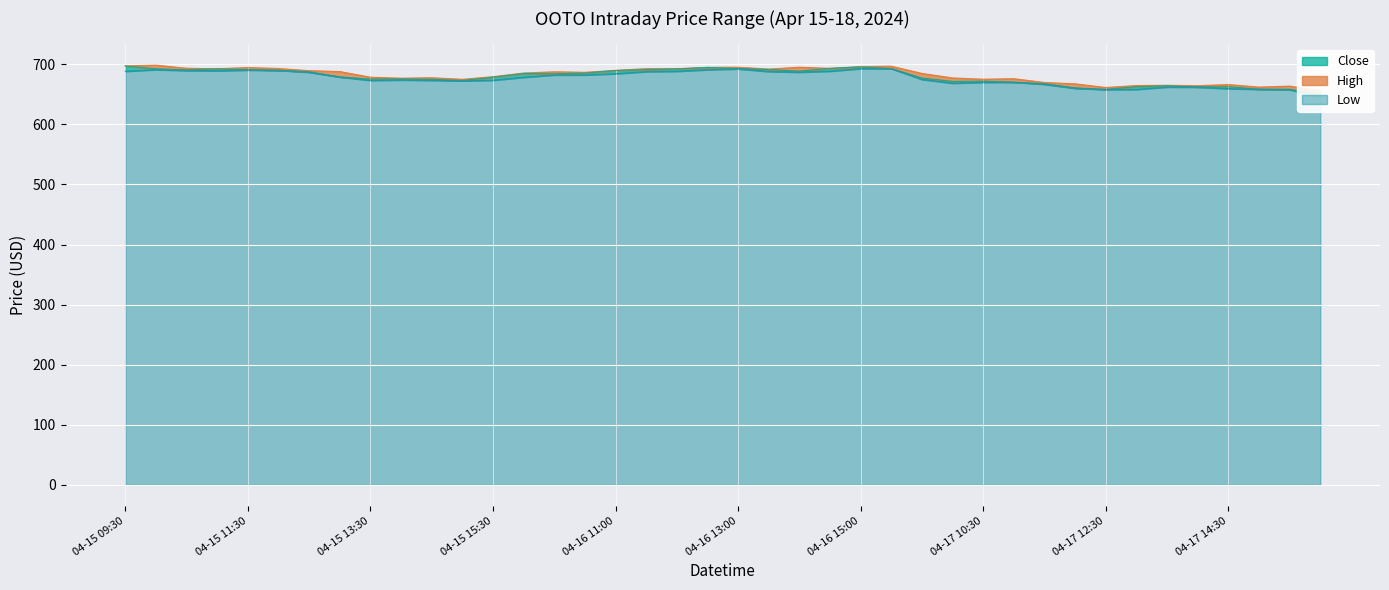

Does the chart display data point markers on the line(s)?

No